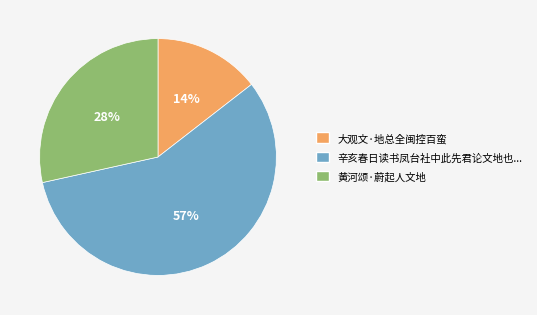

Does any single category account for the majority?

Yes